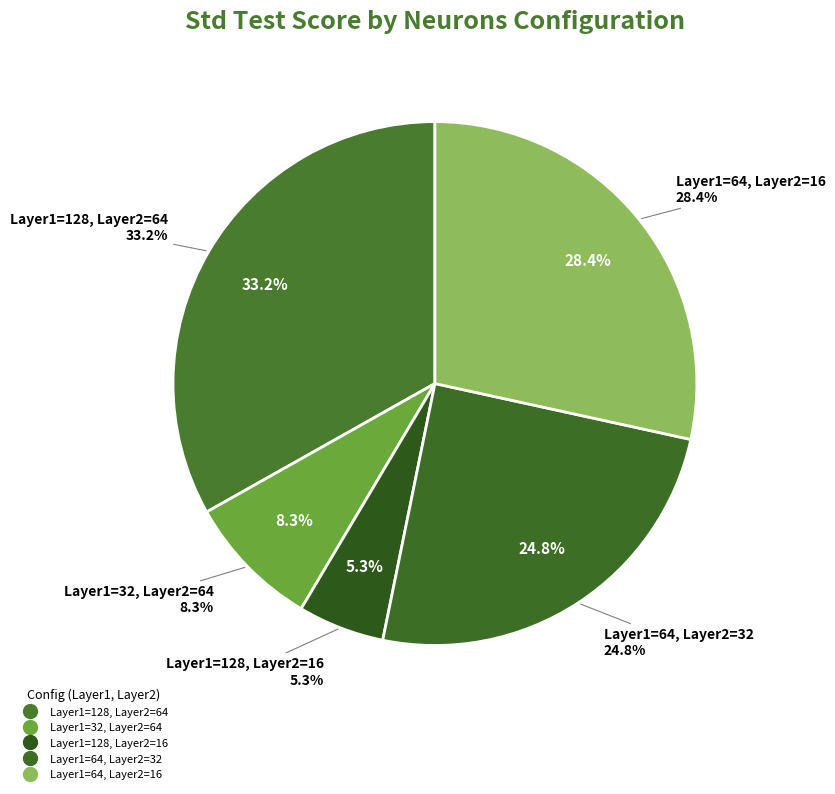

Is there any slice that represents more than half of the pie?

No